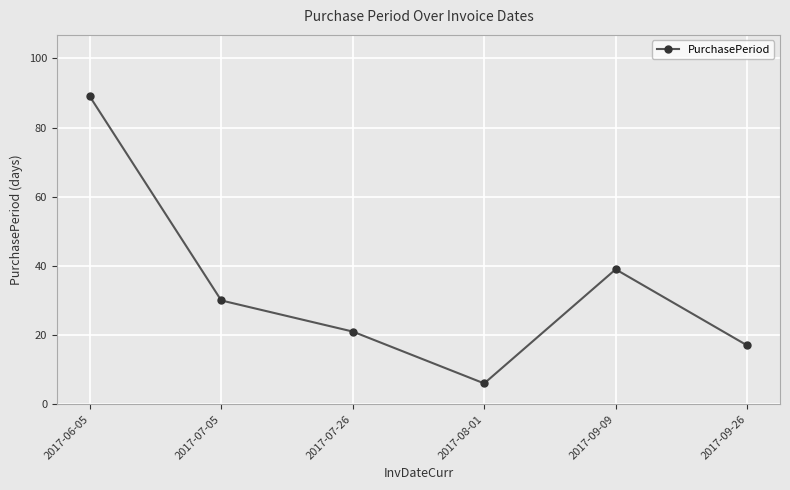

Reading right to left, list all the values displayed in this chart.

2017-09-26=17	2017-09-09=39	2017-08-01=6	2017-07-26=21	2017-07-05=30	2017-06-05=89